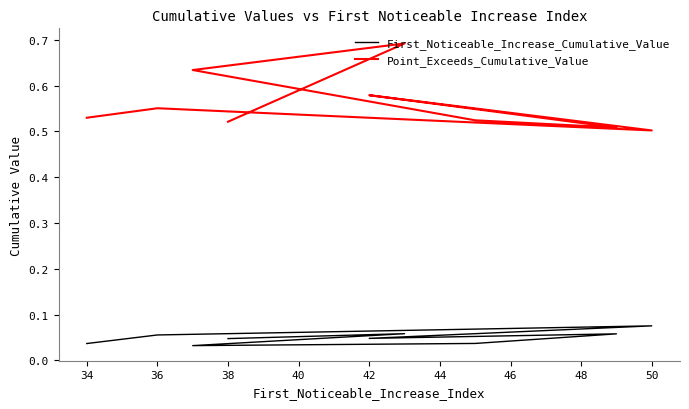

What is the difference between the Point_Exceeds_Cumulative_Value values at 44 and 38?

0.1